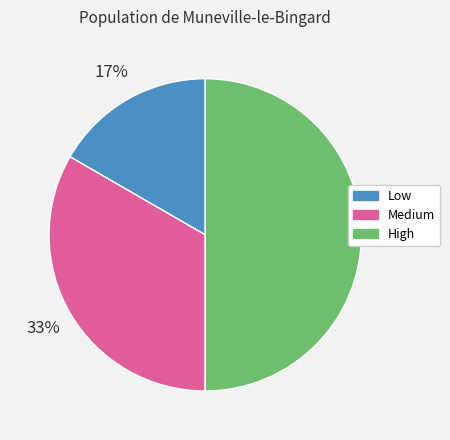

Which slice is the largest?

High